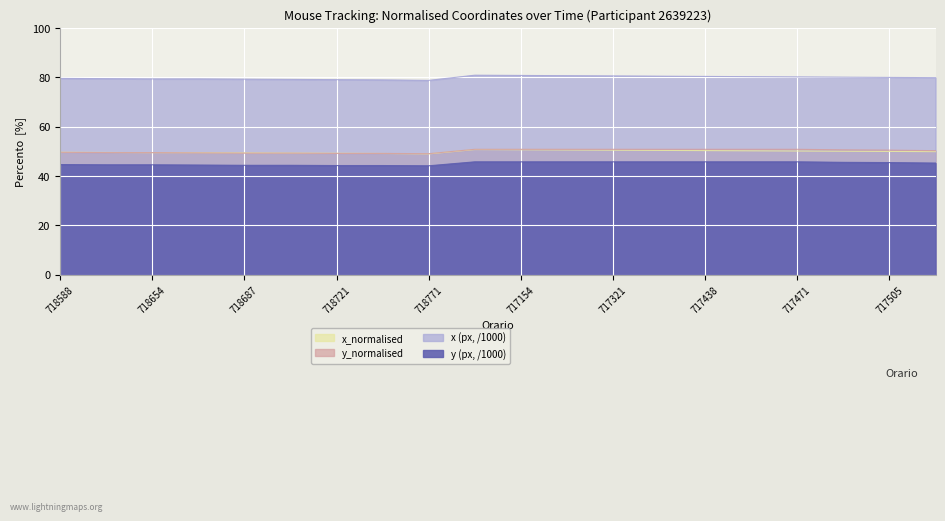

What is the average value of the y (px, /1000) series?

0.5